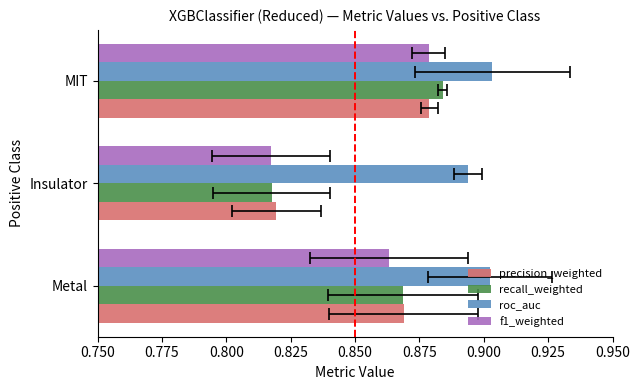

Are the bars grouped side by side (vs. stacked)?

Yes